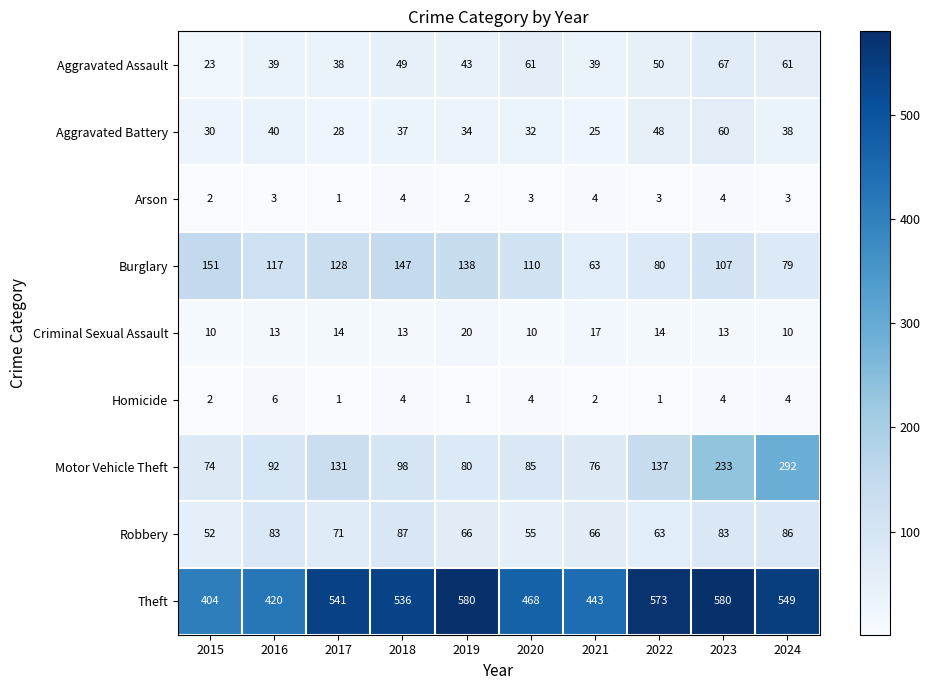

What is the lowest value of the Aggravated Assault series?

23